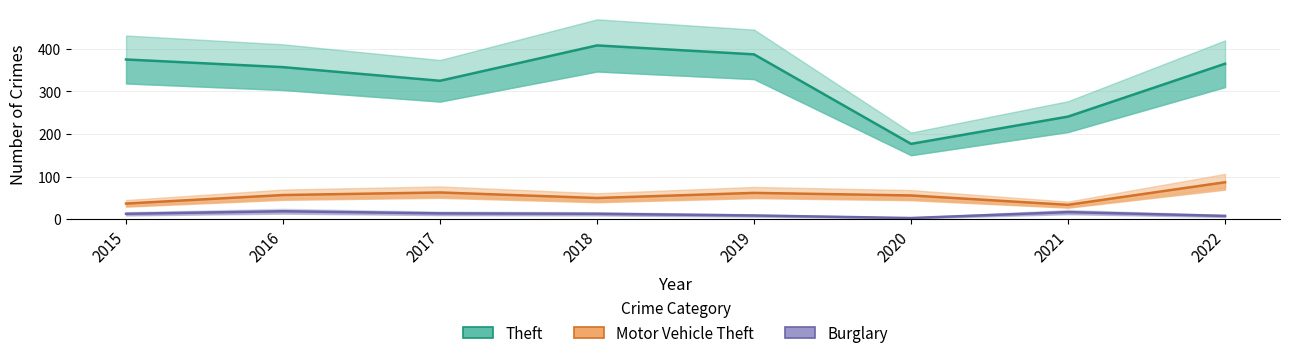

How many interior local valleys does the Burglary series have?

1